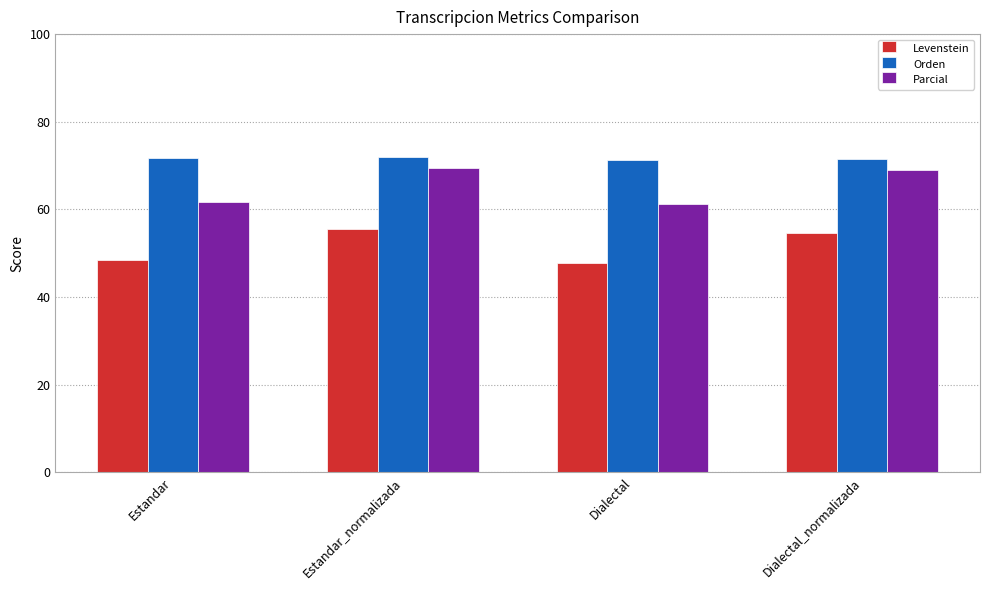

At which label does Parcial first exceed 68?

Estandar_normalizada